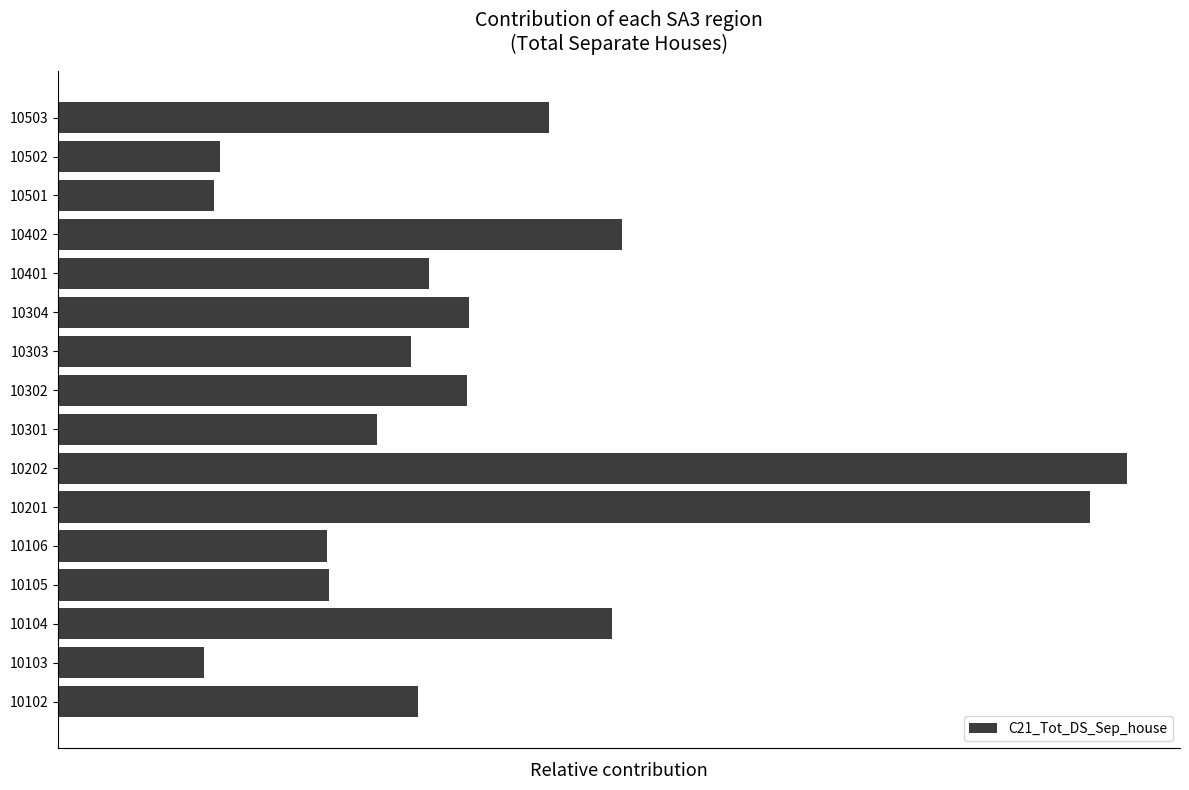

Are the bars horizontal?

Yes